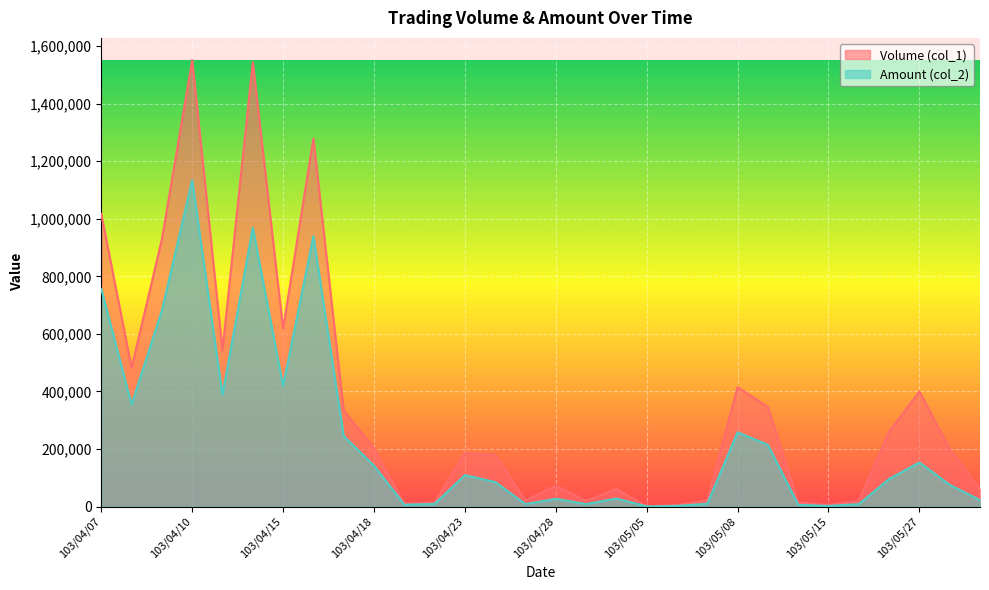

Reading left to right, transcribe all the data shown in this chart.

Volume (col_1): 103/04/07=1017000	103/04/08=482000	103/04/09=929000	103/04/10=1551000	103/04/11=543000	103/04/14=1544000	103/04/15=618000	103/04/16=1279000	103/04/17=334000	103/04/18=202000	103/04/21=10000	103/04/22=14000	103/04/23=186000	103/04/24=180000	103/04/25=21000	103/04/28=72000	103/04/29=20000	103/05/02=61000	103/05/05=1000	103/05/06=5000	103/05/07=22000	103/05/08=415000	103/05/09=346000	103/05/14=15000	103/05/15=5000	103/05/16=20000	103/05/26=260000	103/05/27=400000	103/05/28=200000	103/05/29=60000
Amount (col_2): 103/04/07=756390	103/04/08=354680	103/04/09=681460	103/04/10=1134270	103/04/11=388670	103/04/14=969170	103/04/15=419380	103/04/16=939780	103/04/17=245360	103/04/18=142450	103/04/21=6600	103/04/22=9330	103/04/23=109350	103/04/24=85360	103/04/25=8880	103/04/28=27120	103/04/29=8800	103/05/02=28280	103/05/05=500	103/05/06=2450	103/05/07=9950	103/05/08=258250	103/05/09=214720	103/05/14=6150	103/05/15=2250	103/05/16=8600	103/05/26=96000	103/05/27=153500	103/05/28=75600	103/05/29=22800